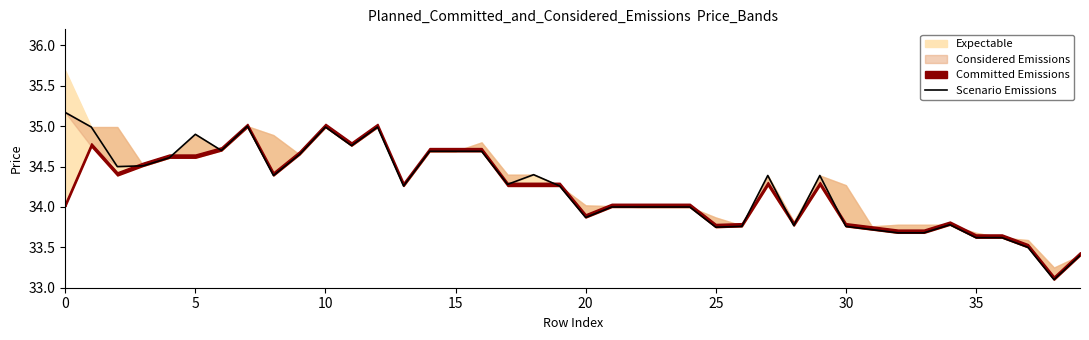

At which category does the chart reach its minimum across all series?

38